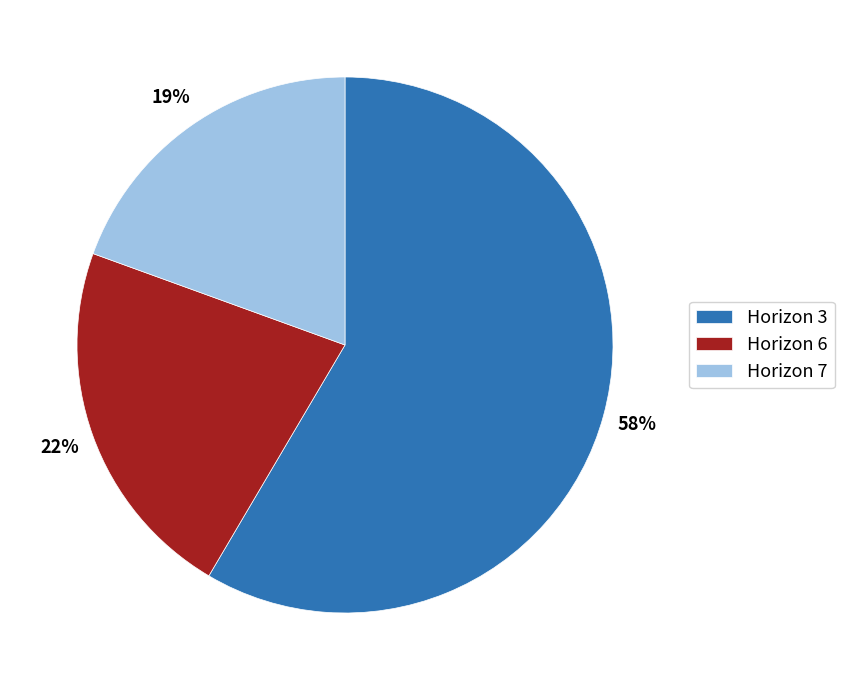

Which has a higher value, Horizon 6 or Horizon 3?

Horizon 3